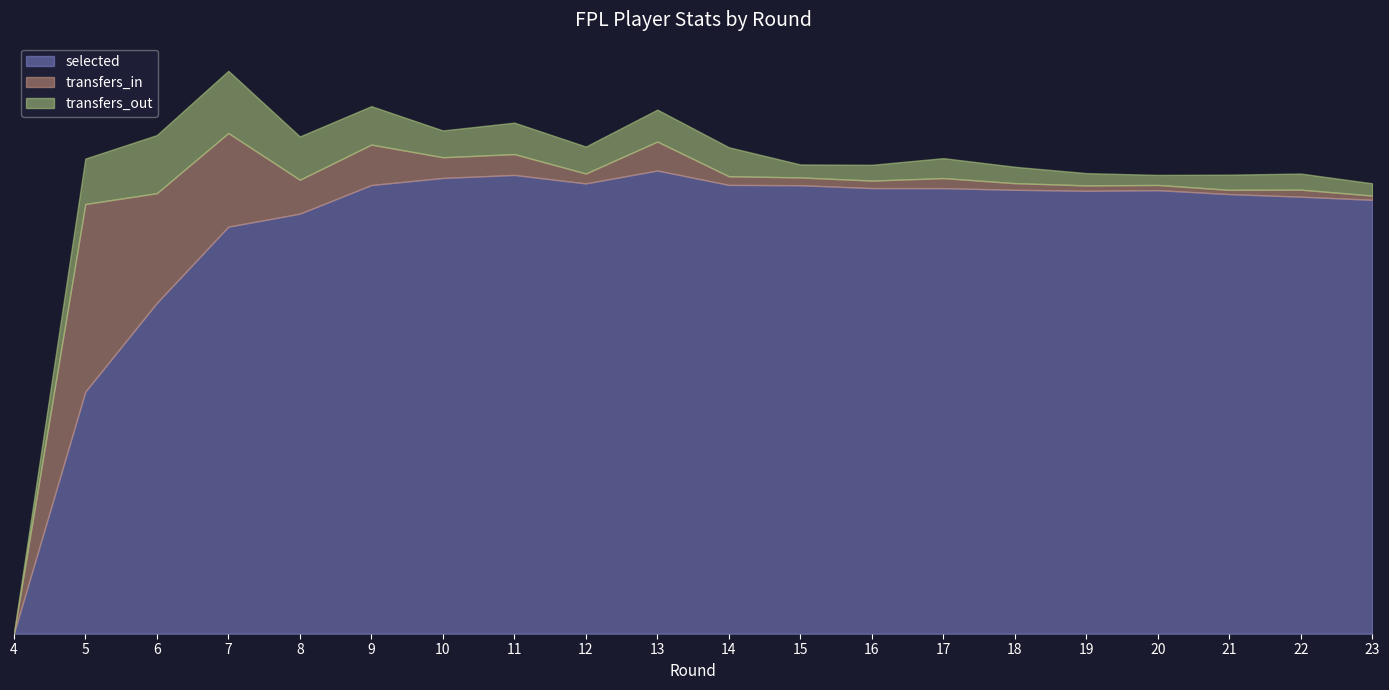

How many intersections are there between transfers_out and transfers_in?

3